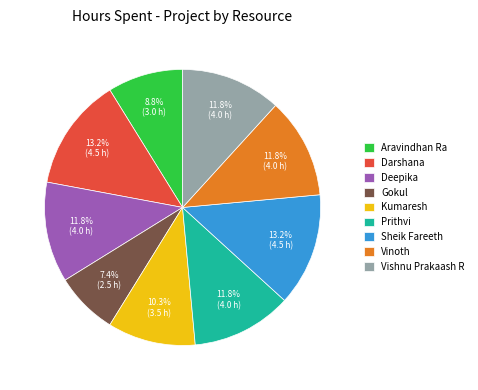

How many slices are in this pie chart?

9